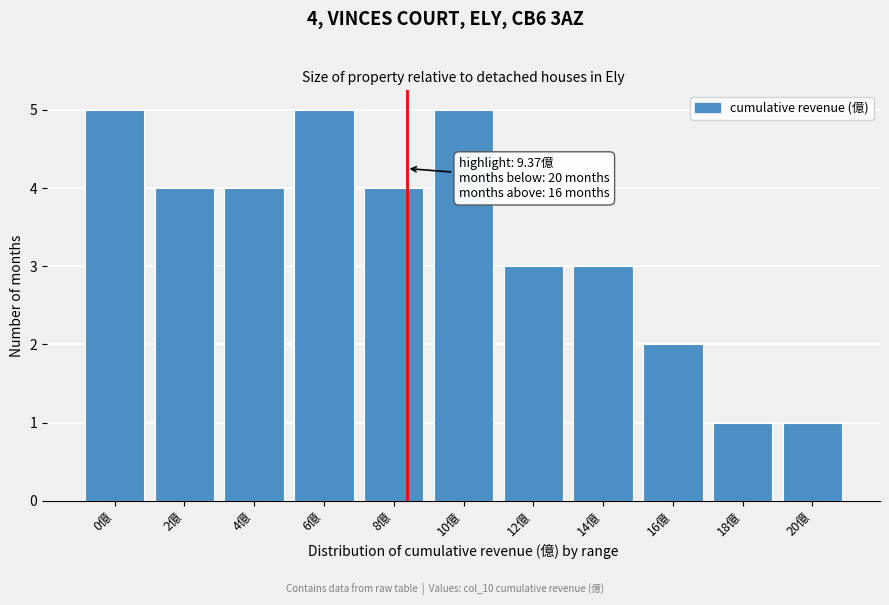

Reading left to right, transcribe all the data shown in this chart.

5	4	4	5	4	5	3	3	2	1	1